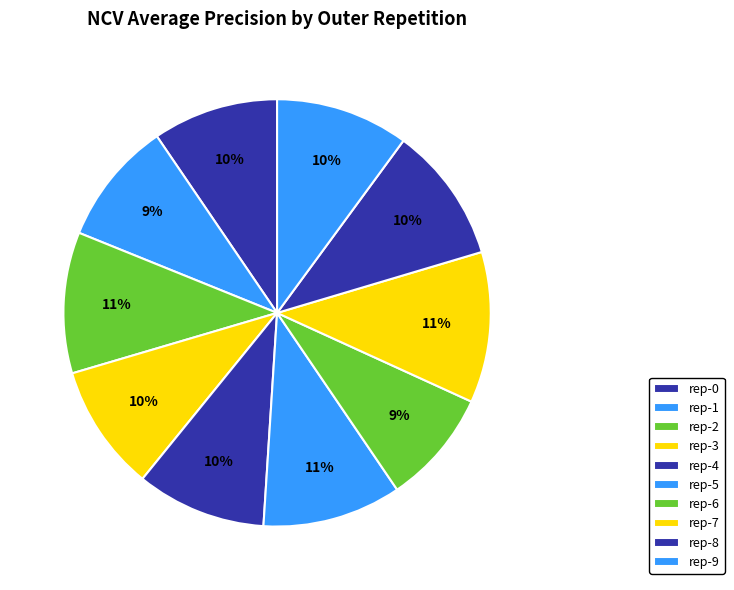

To the nearest percent, what is the average slice percentage?

10%